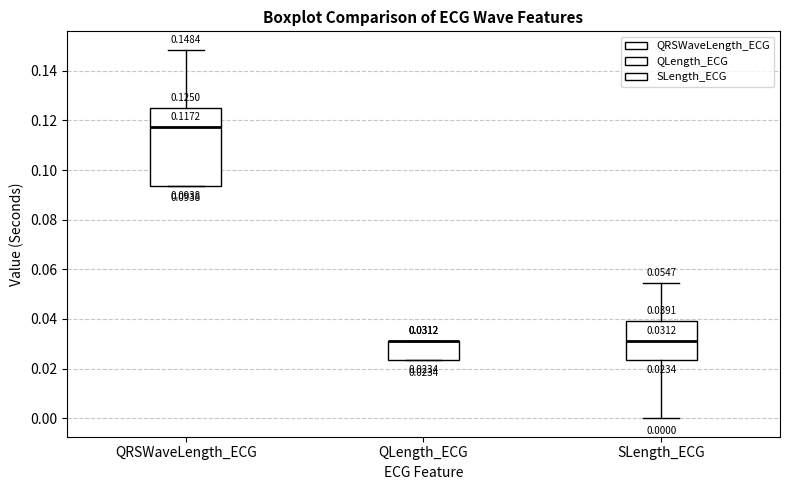

Comparing the boxes themselves (not the whiskers), which one is the tallest?

QRSWaveLength_ECG